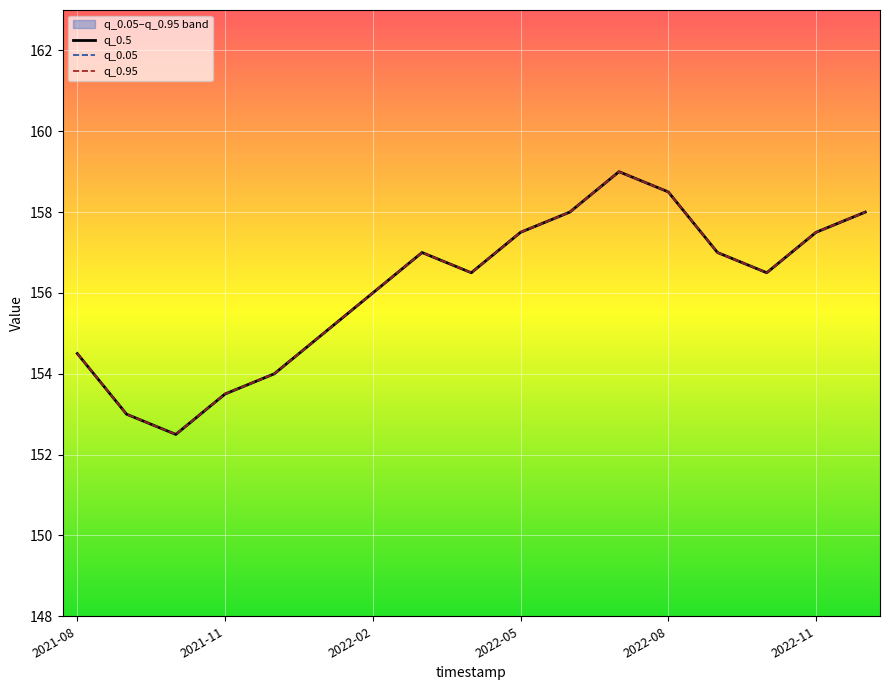

What position from the left is 2021-11?

4